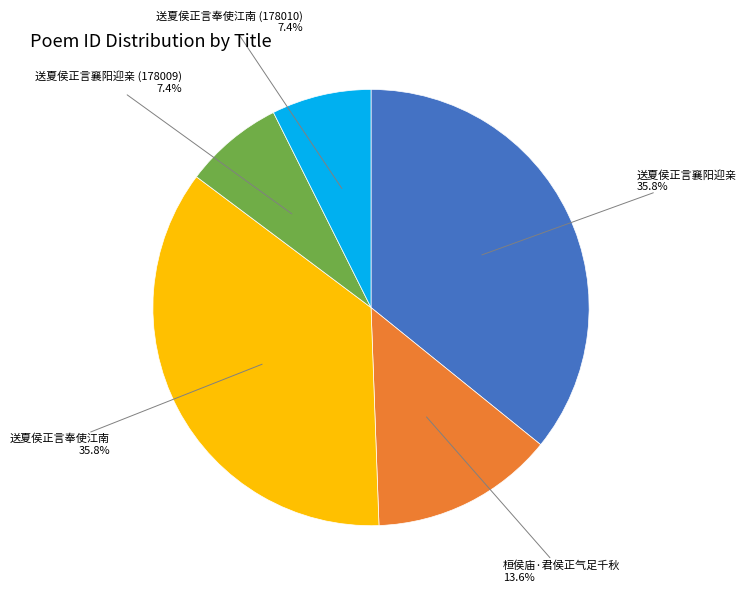

Is there a majority slice in this chart?

No